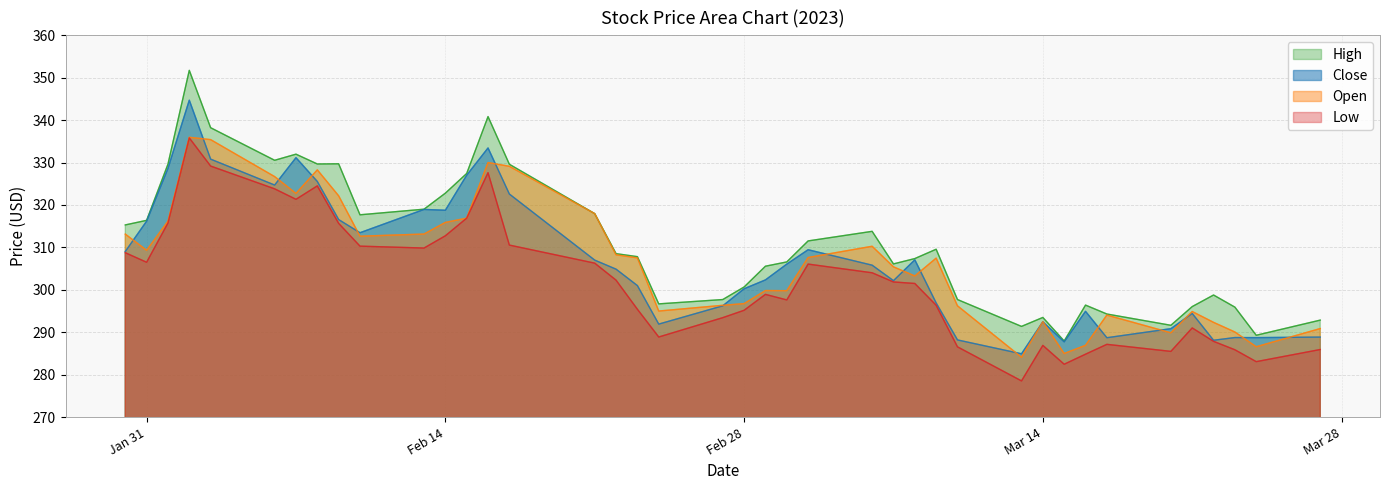

What is the label of the 7th point from the right?

2023-03-17